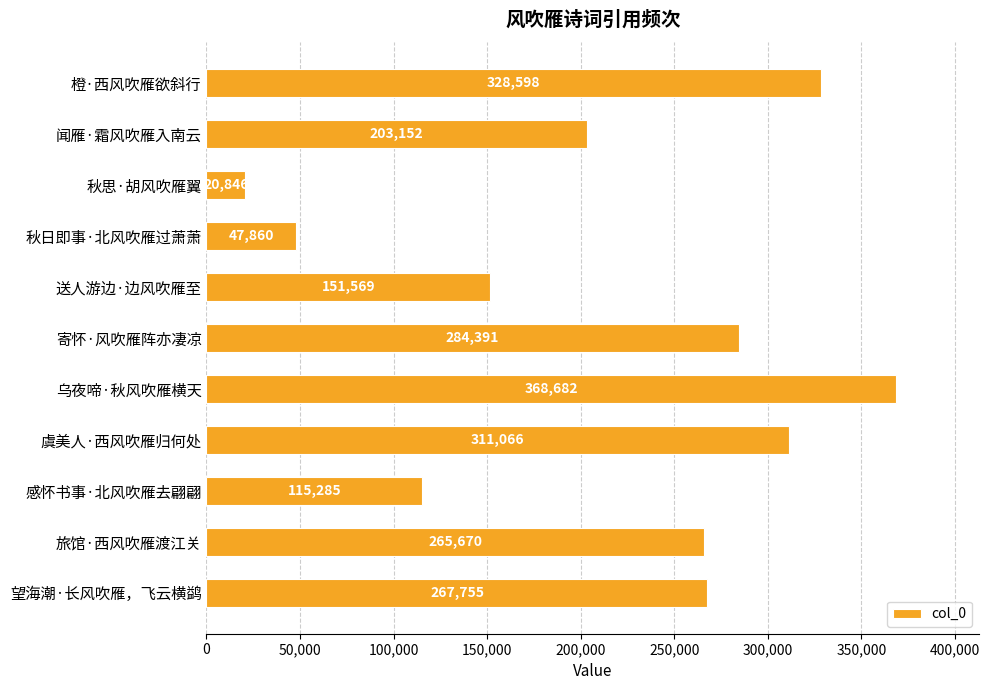

List the labels in order of value, largest first.

乌夜啼·秋风吹雁横天, 橙·西风吹雁欲斜行, 虞美人·西风吹雁归何处, 寄怀·风吹雁阵亦凄凉, 望海潮·长风吹雁，飞云横鹢, 旅馆·西风吹雁渡江关, 闻雁·霜风吹雁入南云, 送人游边·边风吹雁至, 感怀书事·北风吹雁去翩翩, 秋日即事·北风吹雁过萧萧, 秋思·胡风吹雁翼